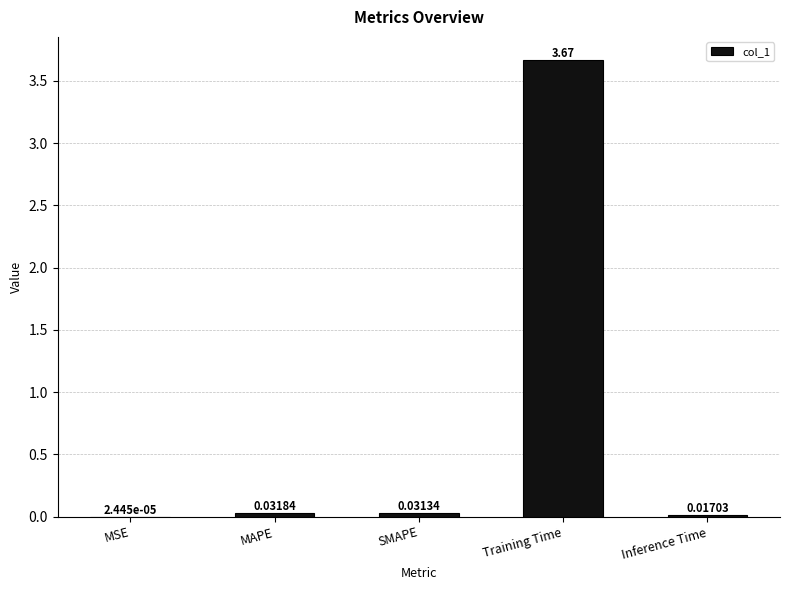

Are the bars horizontal?

No